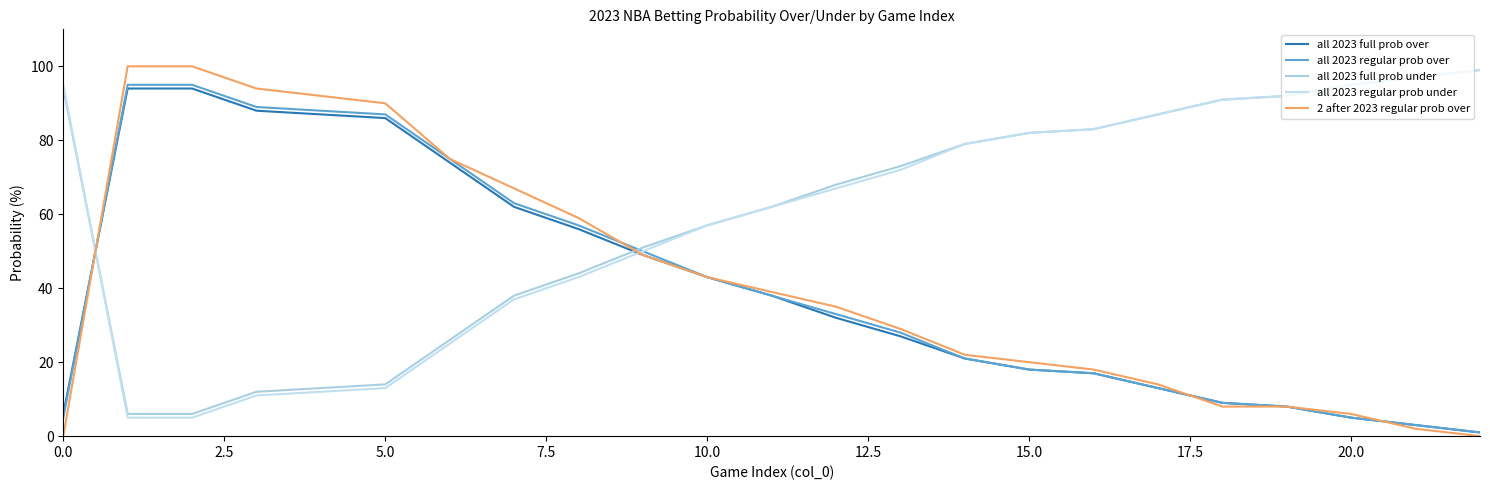

True or false: all 2023 full prob over and 2 after 2023 regular prob over intersect in this chart.

True